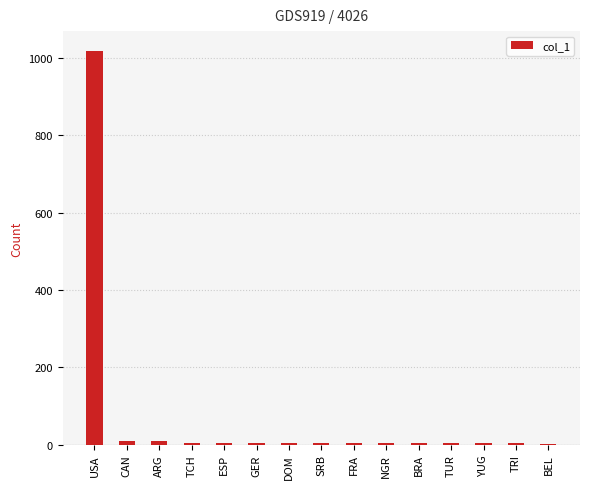

Which category has the highest value across all series?

USA